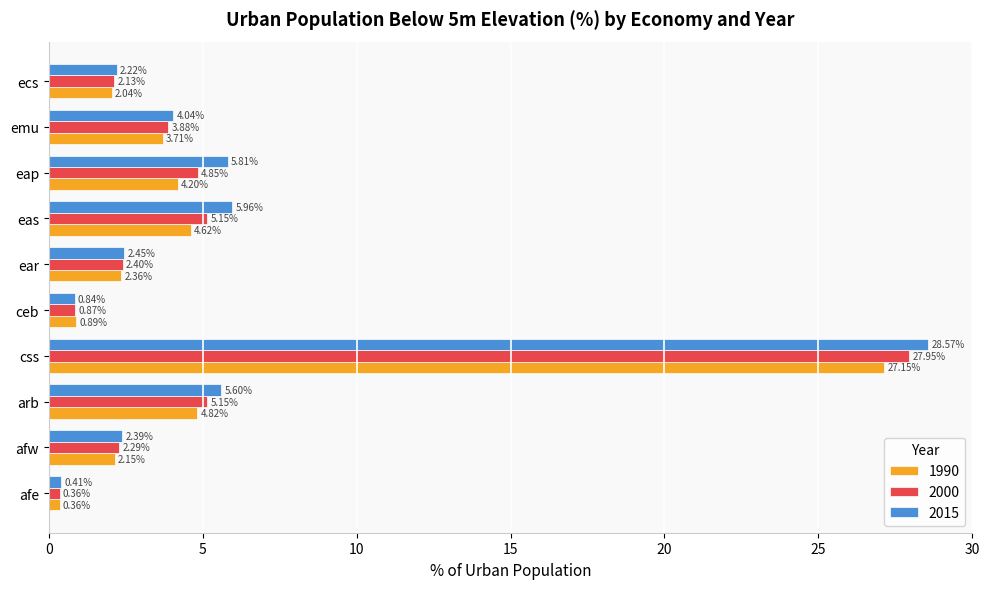

What is the difference between the 2015 values at ear and css?

26.1